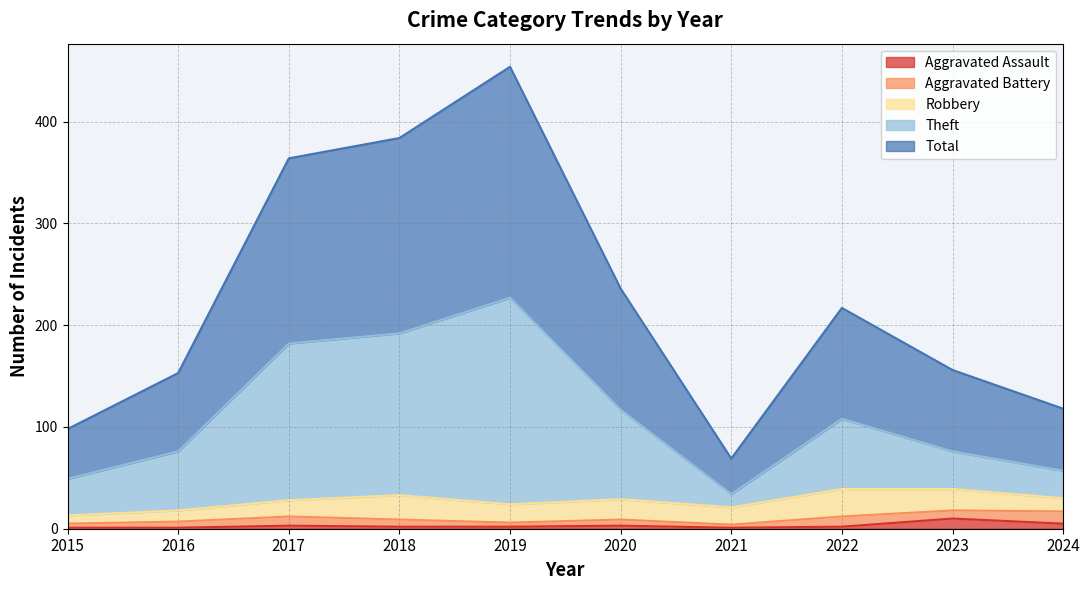

Which category has the lowest value across all series?

2015